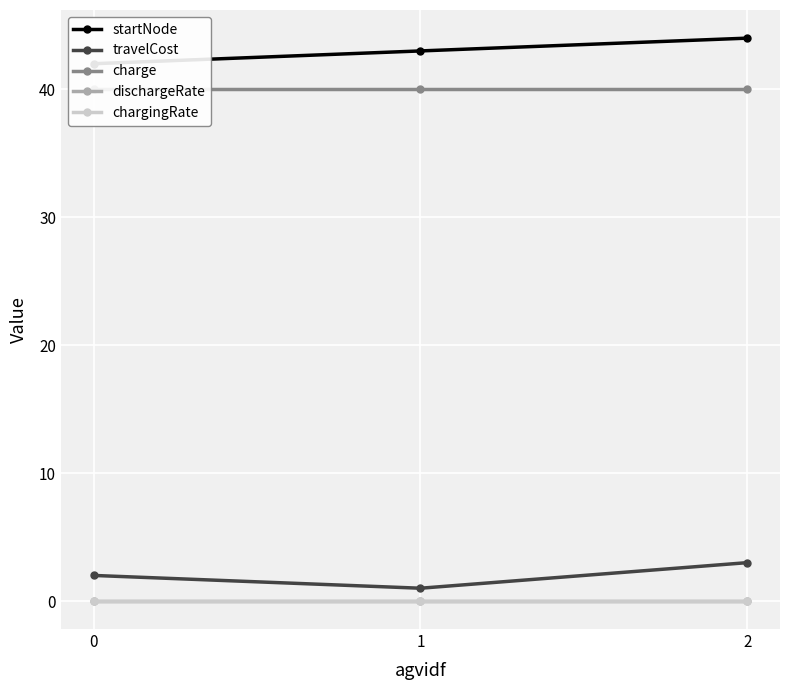

List the labels in order of travelCost value, largest first.

2, 0, 1